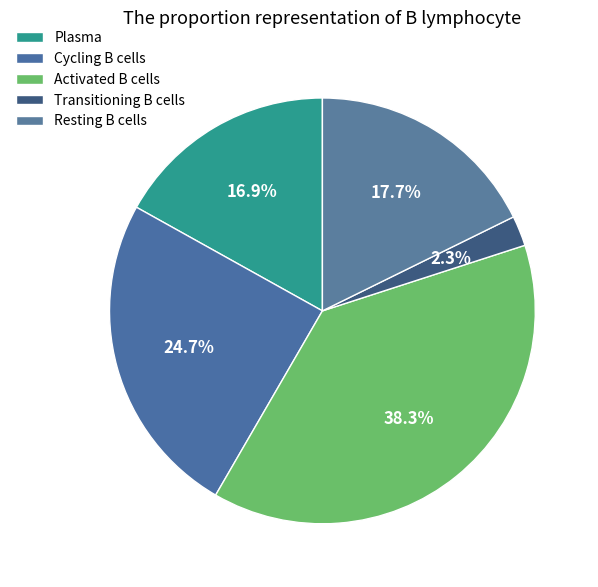

How many segments does this pie chart have?

5